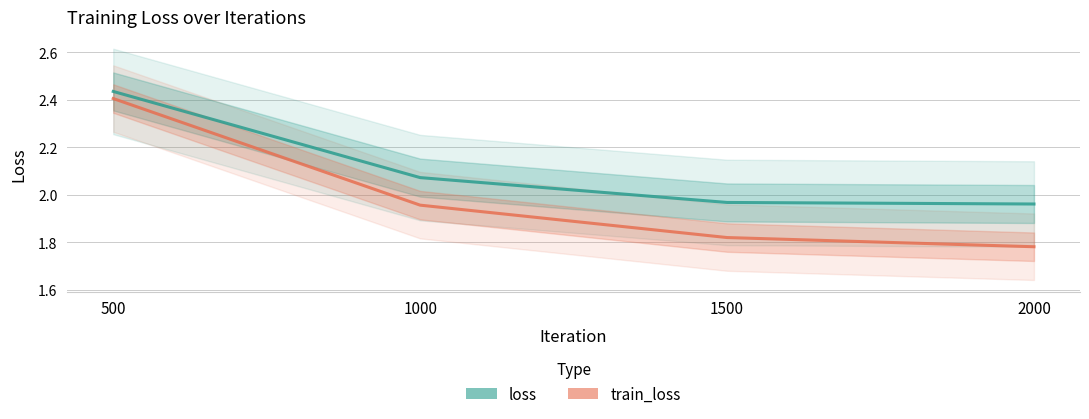

What value does the train_loss series have at 1500?

1.8